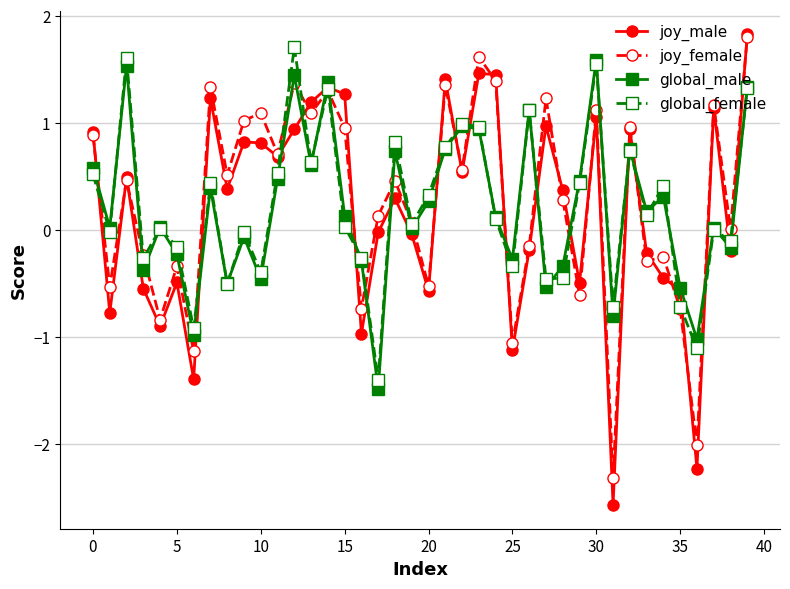

True or false: joy_female and global_male intersect in this chart.

True